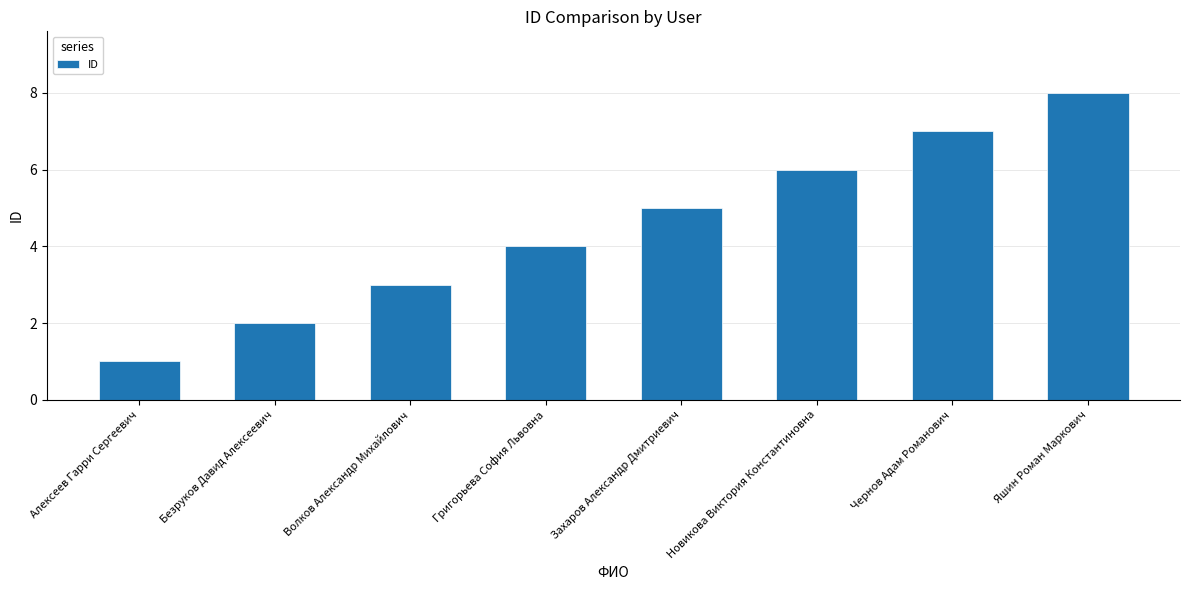

How many distinct data groups are displayed?

1